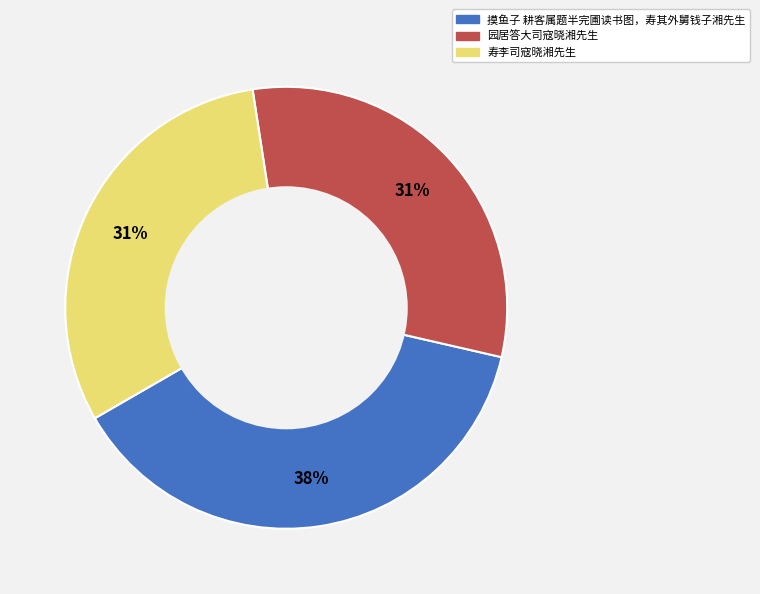

Combined, do 摸鱼子 耕客属题半完圃读书图，寿其外舅钱子湘先生 and 寿李司寇晓湘先生 account for over 50%?

Yes